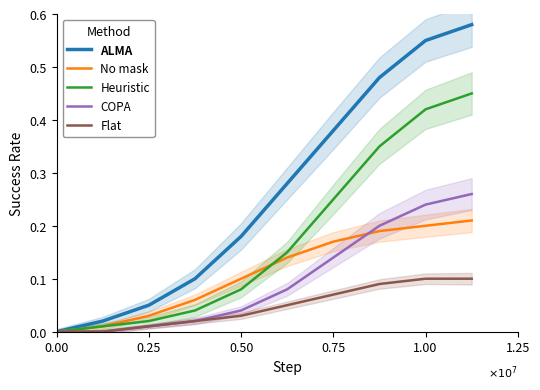

How many values in the Flat series exceed 0?

8